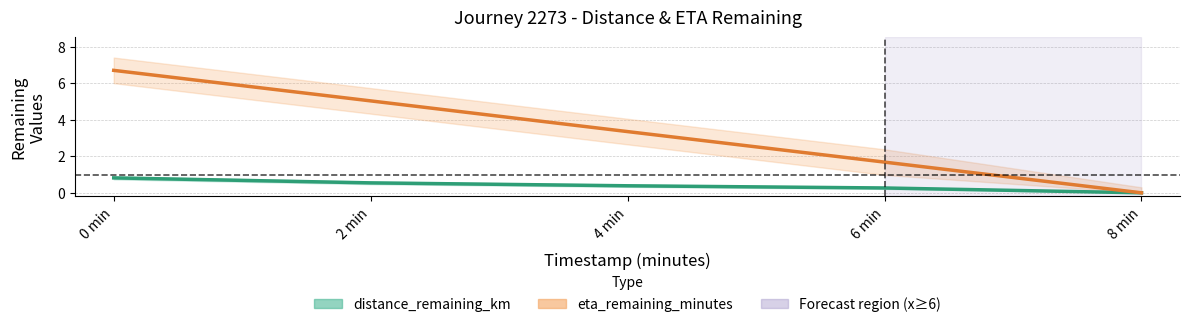

How many distance_remaining_km values are between 0 and 1?

5